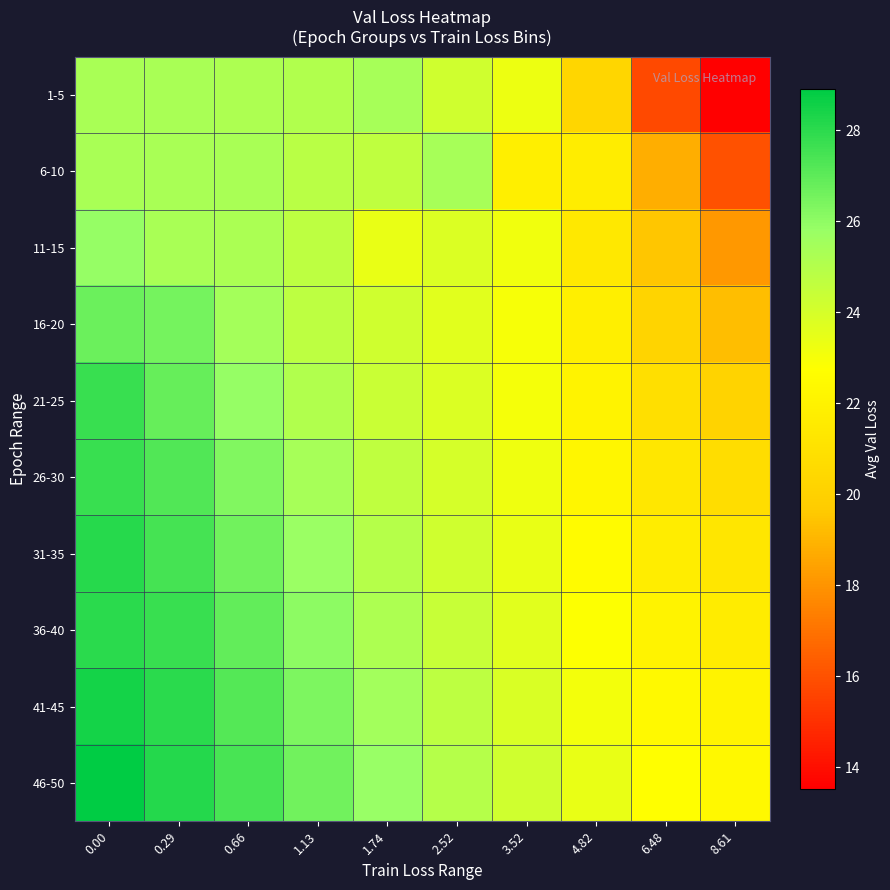

What is the difference between the highest and lowest values at 3.52?

2.4